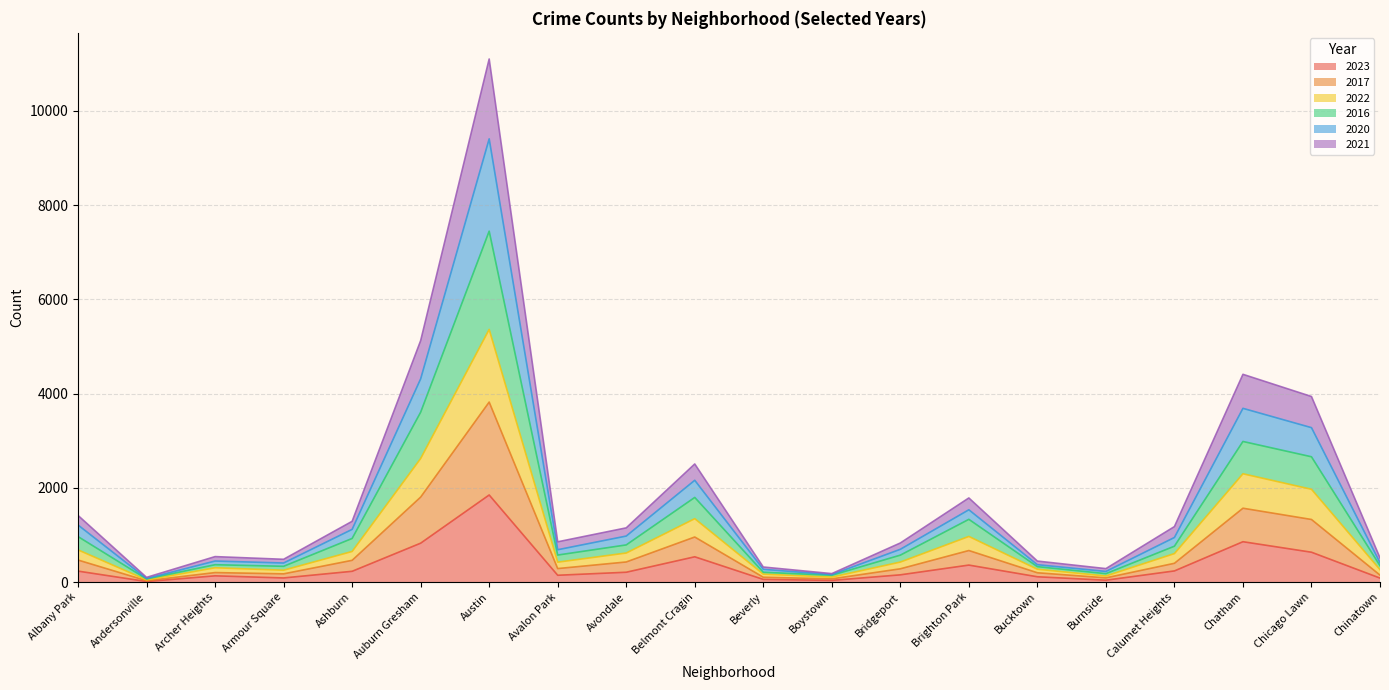

Does the chart display data point markers on the line(s)?

No